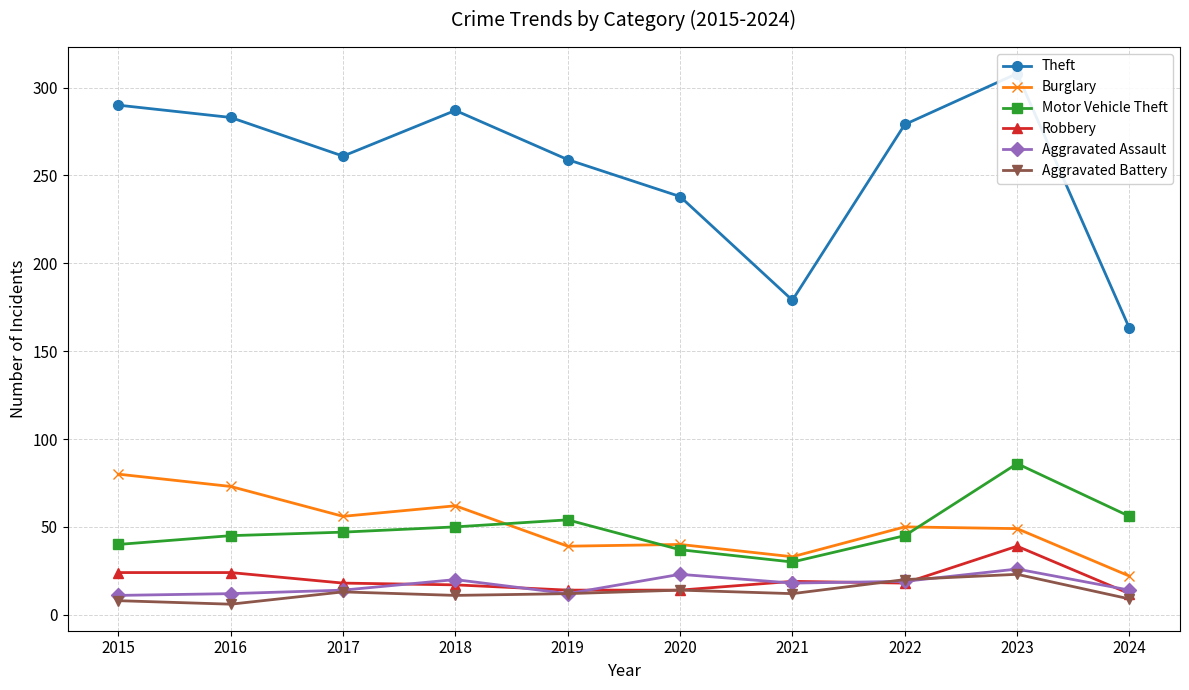

What is the value of the Theft point at the 5th from the left?

259